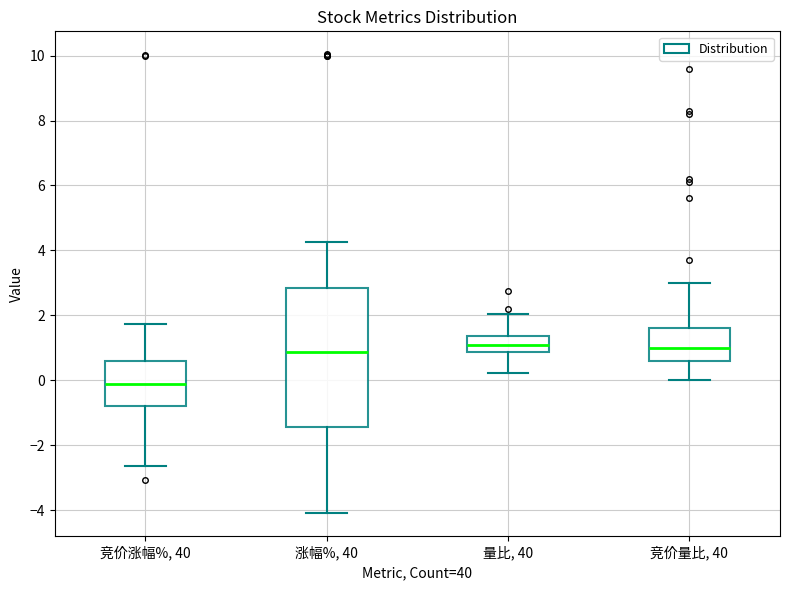

Which box's median line is the lowest?

竞价涨幅%, 40